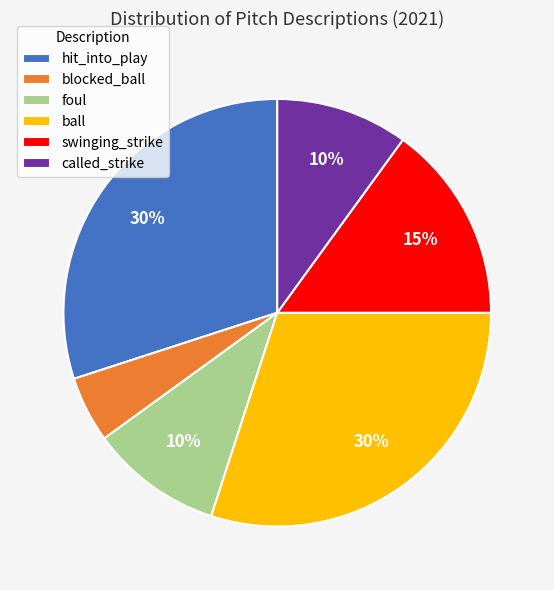

Is there a majority slice in this chart?

No